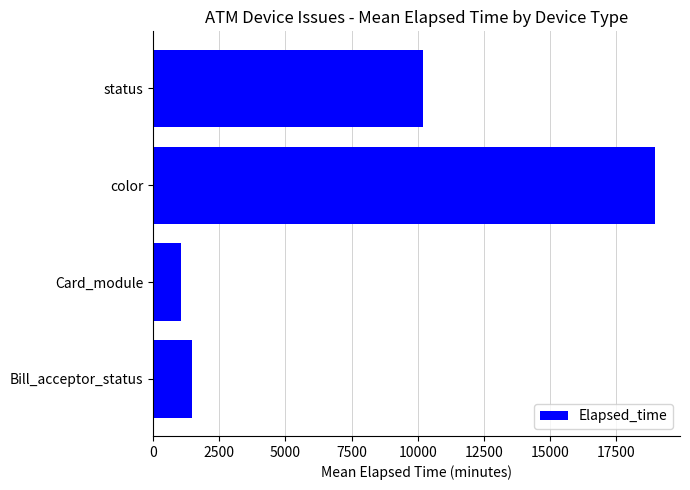

What value does the data have at Card_module?

1045